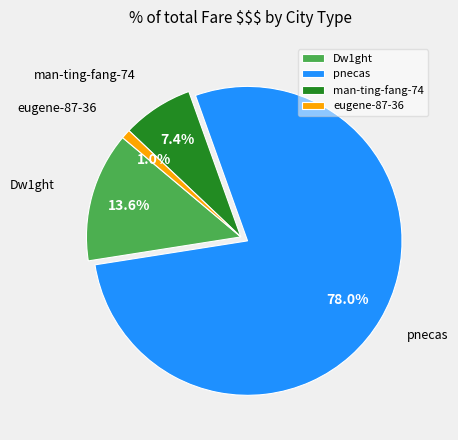

To the nearest percent, what is the difference between the Dw1ght and pnecas slice percentages?

64%